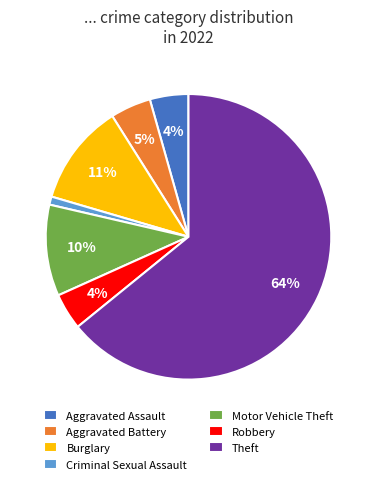

Which slice represents more than half of the pie?

Theft